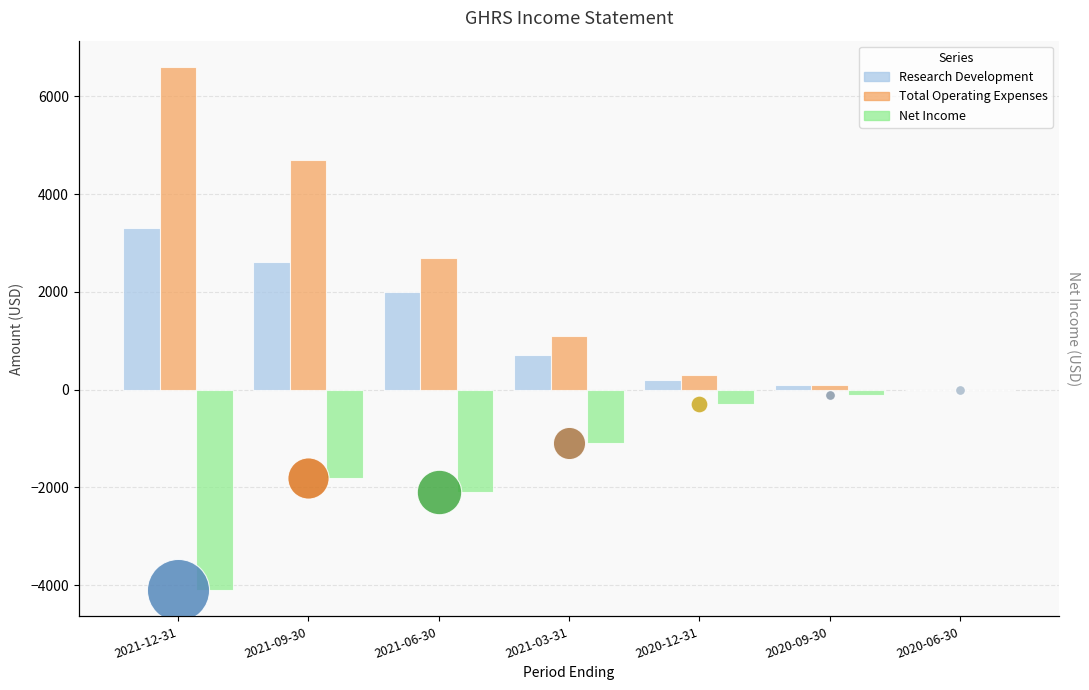

Which series reaches the maximum Y coordinate?

Total Operating Expenses